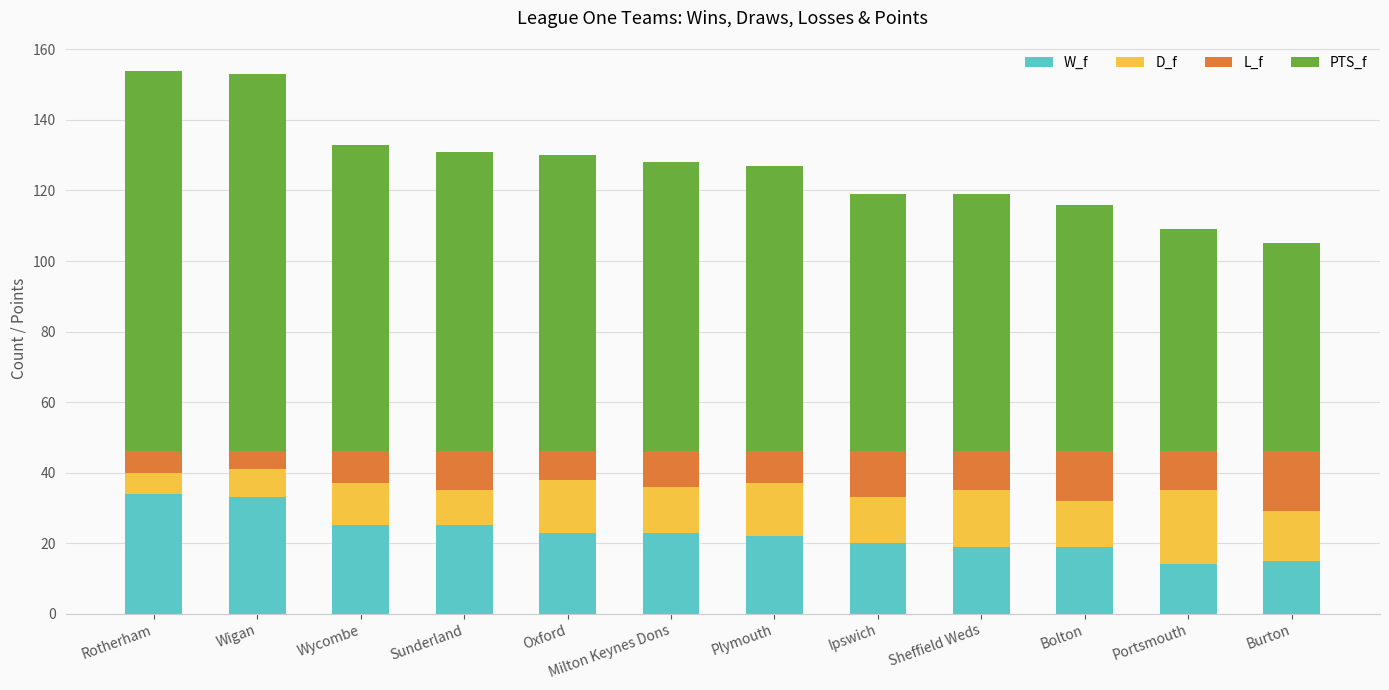

The W_f series shows 33 at Wigan. True or false?

True